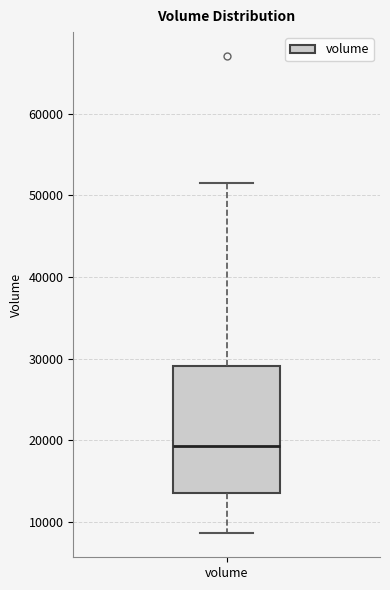

Read this box plot against the y-axis: the position of the median line, the range covered by the box, and the ends of both whiskers. The values are not printed on the chart, so give them approximately, as read against the axis.

median 19000, box 14000 to 29000, whiskers 9000 to 52000